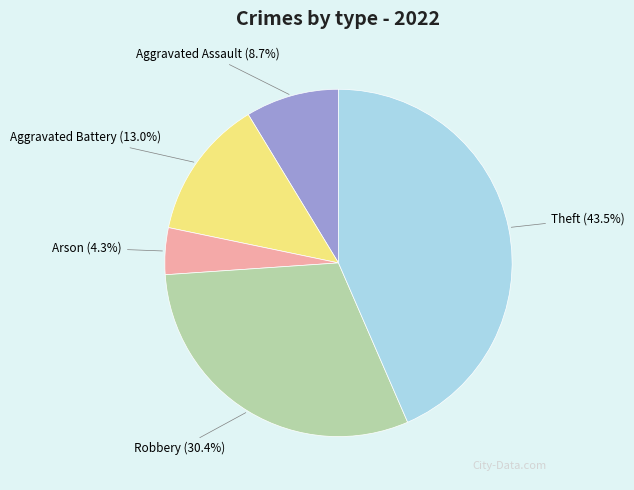

To the nearest percent, what is the average slice percentage?

20%